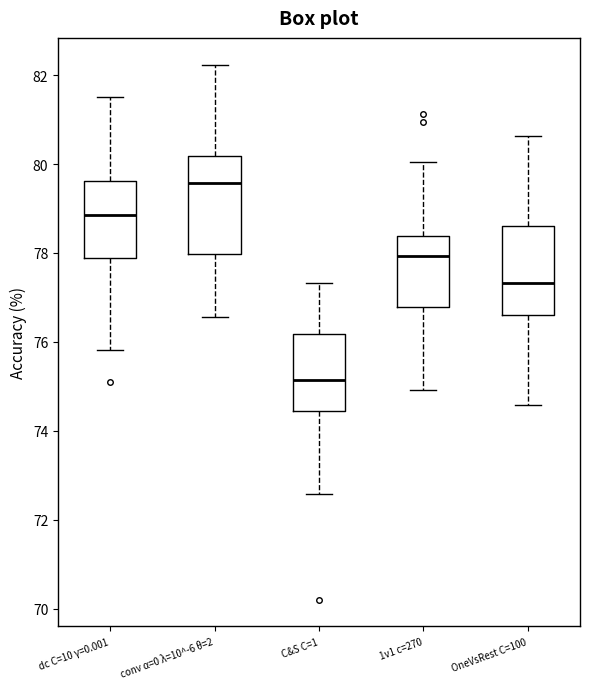

Reading left to right, transcribe this box plot: for each box, give where its median line is, the range the box spans, and where its two whiskers end, as read against the y-axis. The values are not printed on the chart, so give them approximately, as read against the axis.

dc C=10 γ=0.001: median 78.8, box 77.8 to 79.6, whiskers 75.8 to 81.6
conv α=0 λ=10^-6 θ=2: median 79.6, box 78.0 to 80.2, whiskers 76.6 to 82.2
C&S C=1: median 75.2, box 74.4 to 76.2, whiskers 72.6 to 77.4
1v1 c=270: median 78.0, box 76.8 to 78.4, whiskers 75.0 to 80.0
OneVsRest C=100: median 77.4, box 76.6 to 78.6, whiskers 74.6 to 80.6